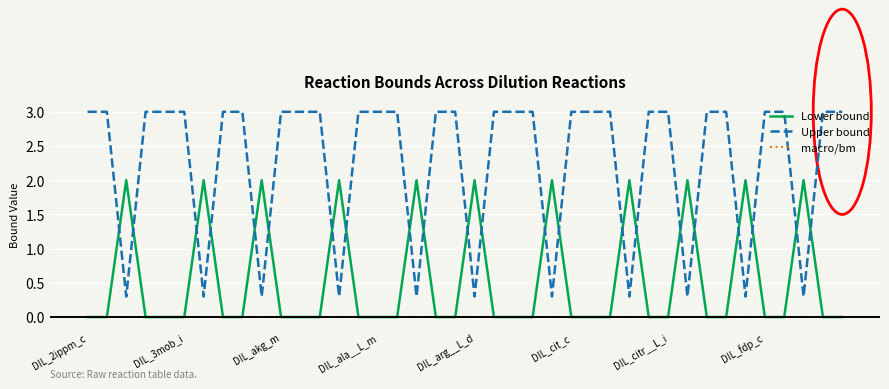

What is the maximum value shown in the chart?

3.0